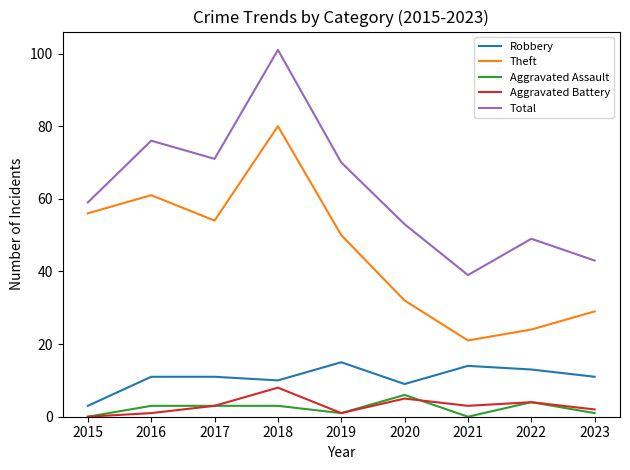

What are all the series names shown in the legend?

Robbery, Theft, Aggravated Assault, Aggravated Battery, Total